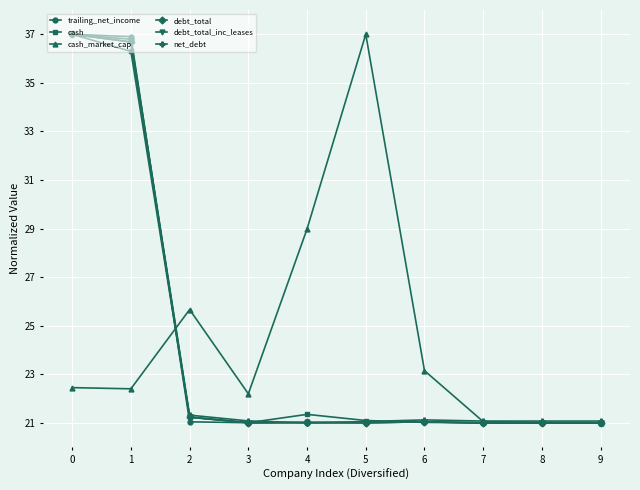

What is the difference between the cash_market_cap values at 4 and 8?

8.0